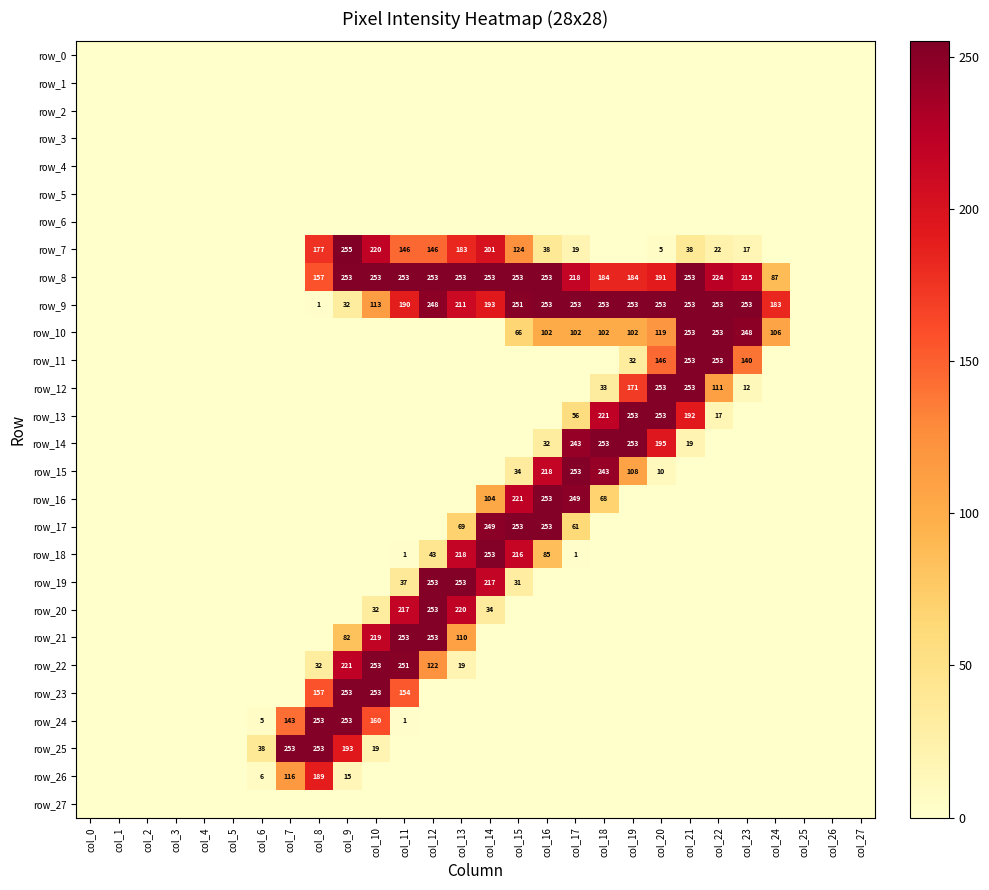

What is the highest value of the row_21 series?

253